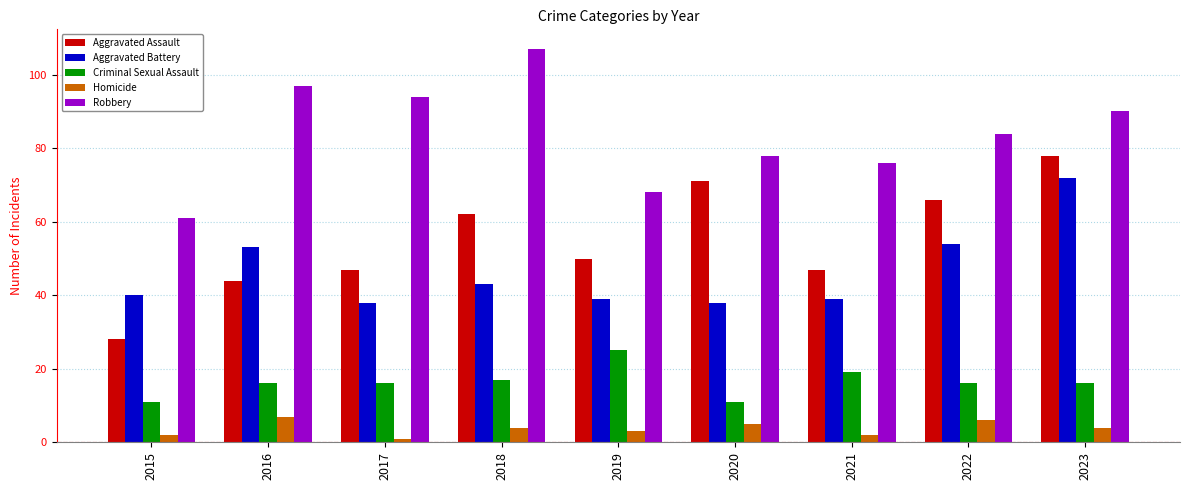

Where does the Robbery series first go above 84?

2016